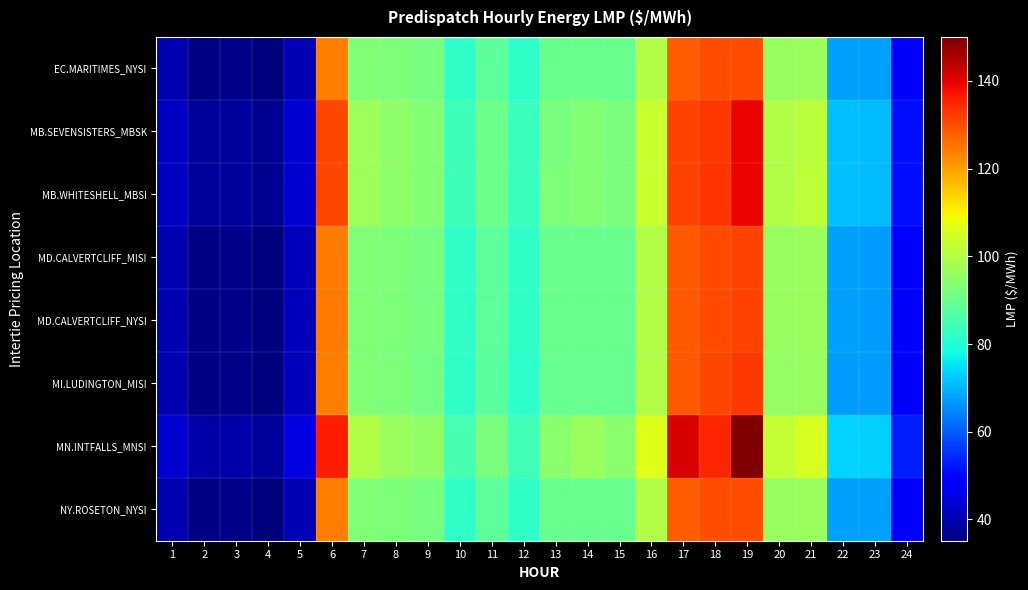

Rank the series by their maximum value, from highest to lowest.

MN.INTFALLS_MNSI, MB.SEVENSISTERS_MBSK, MB.WHITESHELL_MBSI, MI.LUDINGTON_MISI, MD.CALVERTCLIFF_MISI, MD.CALVERTCLIFF_NYSI, EC.MARITIMES_NYSI, NY.ROSETON_NYSI